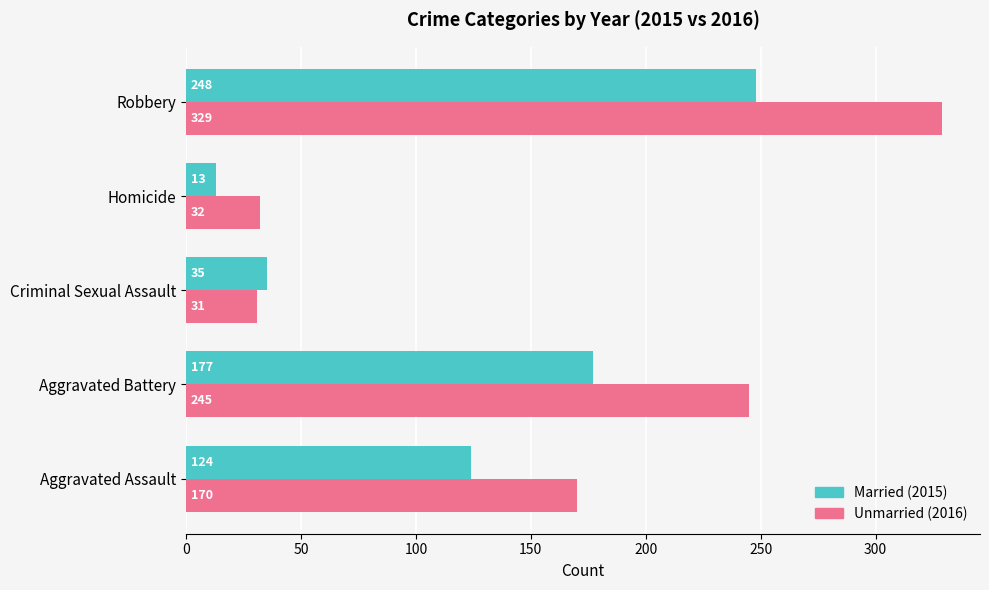

What is the total value across all series at Homicide?

45